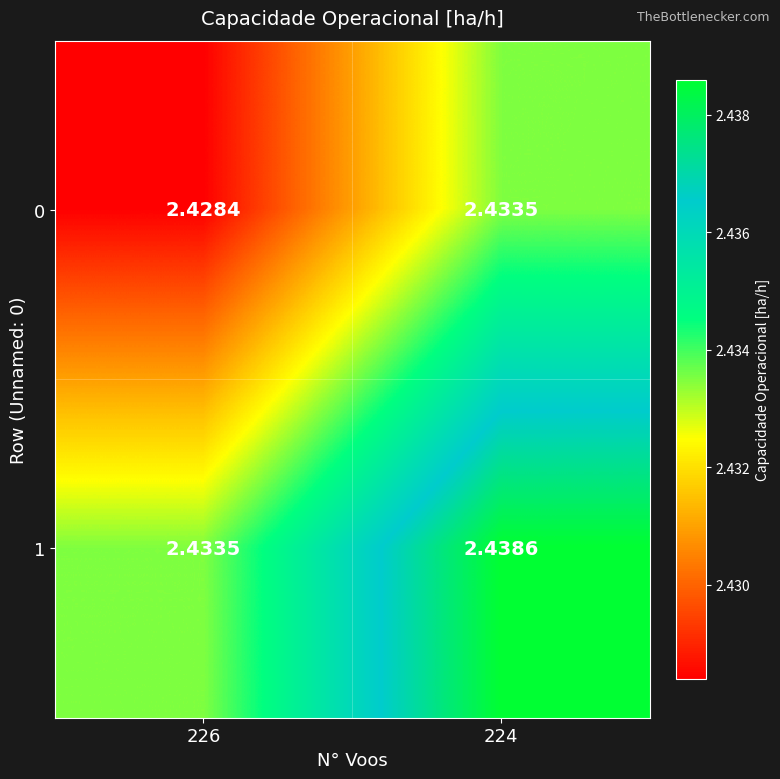

Is the value of 0 at 224 greater than the value of 1 at 224?

No